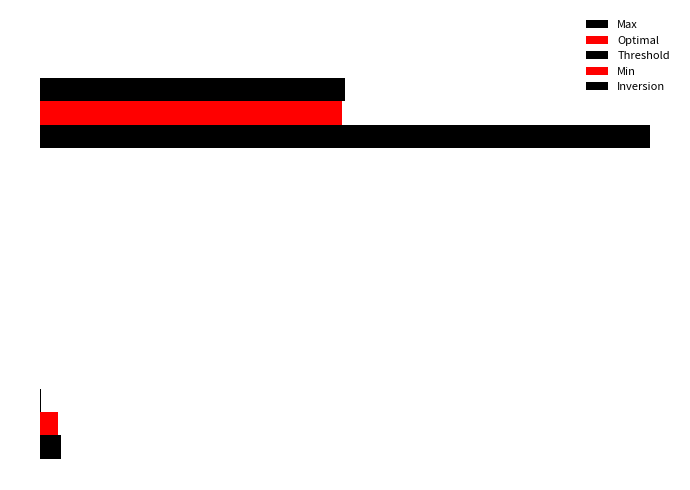

Rank the categories by Min value from highest to lowest.

−10, 10, 0